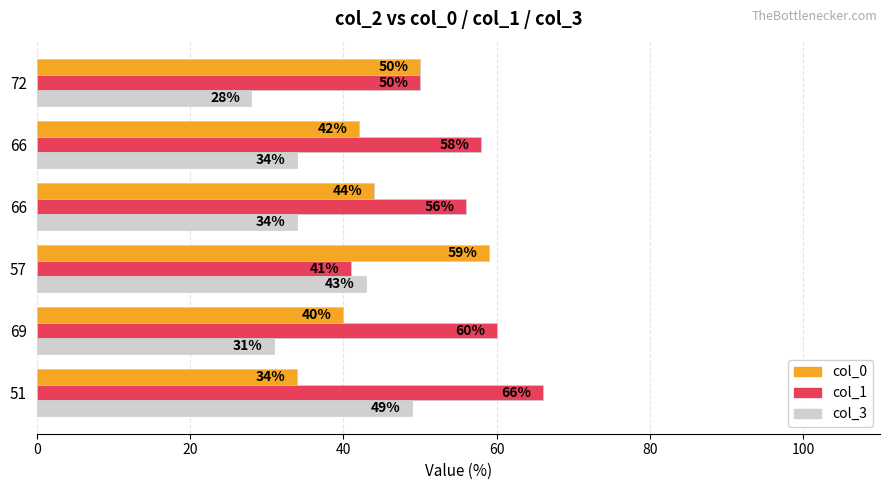

Count the number of data series in this chart.

3